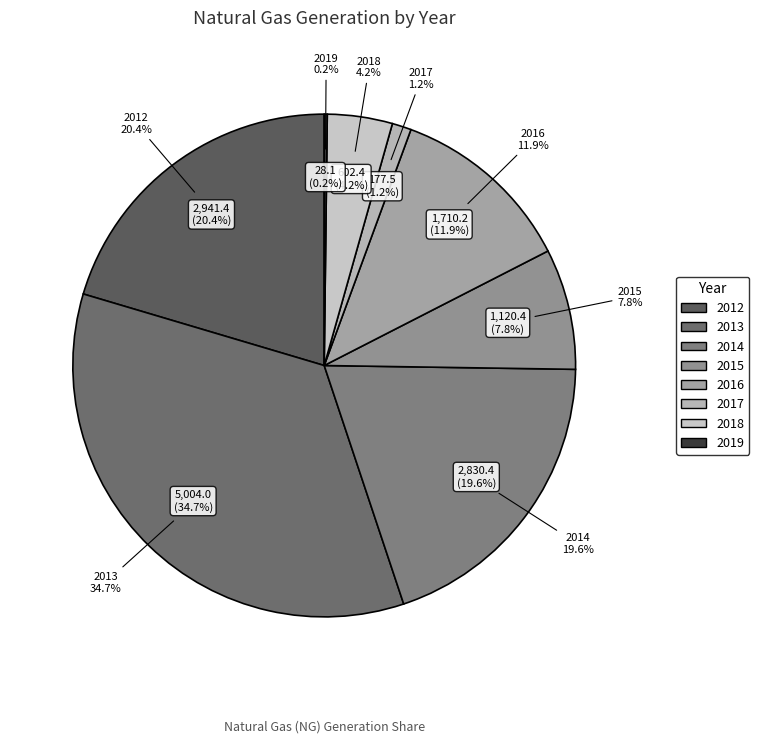

Does 2015 represent more than half of the total?

No